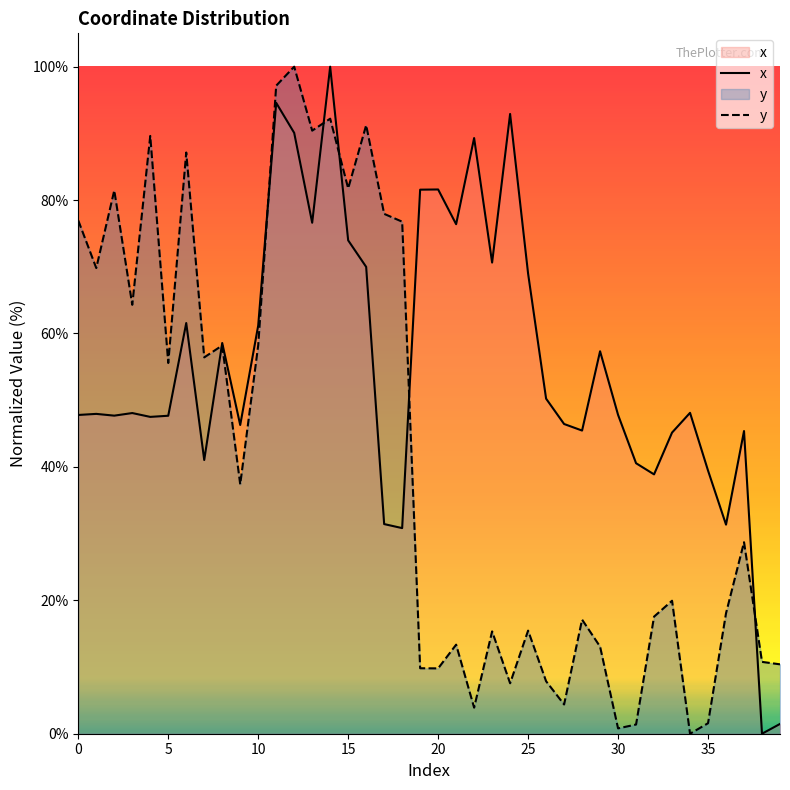

True or false: y and x cross at least once.

True